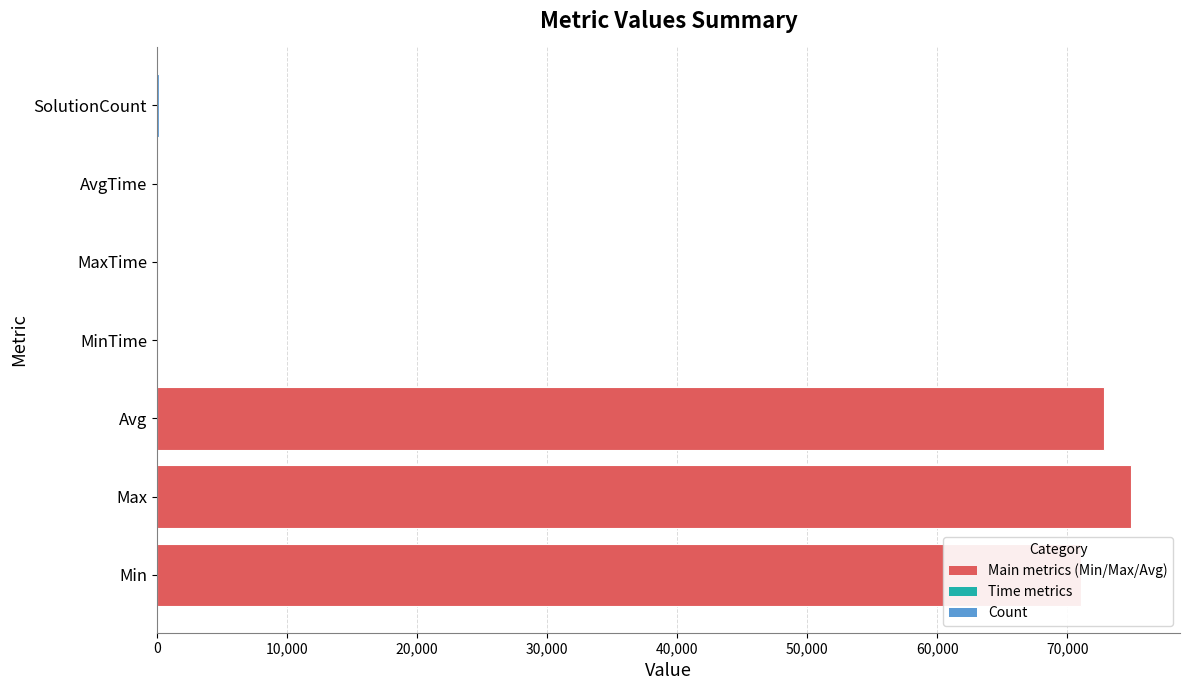

What is the average value?

31286.2